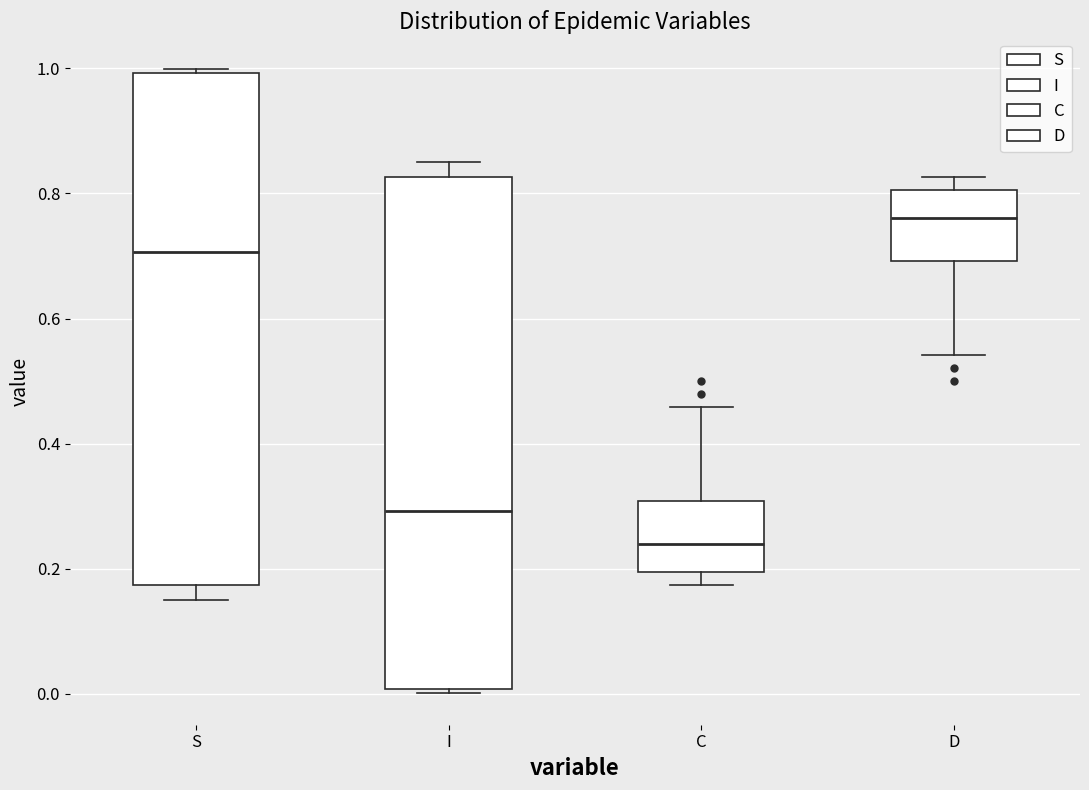

Which box has the highest median line?

D